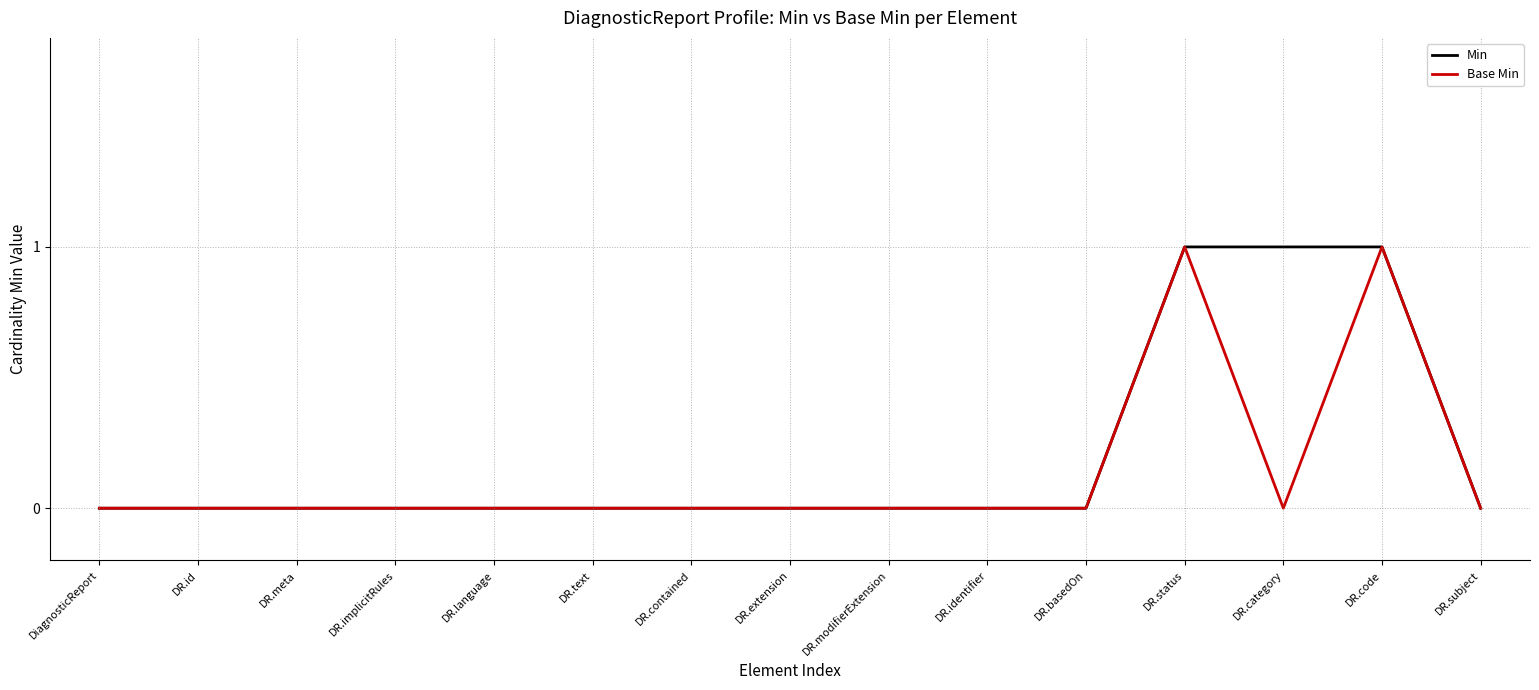

Is it true that Min equals 1 at DR.category?

True